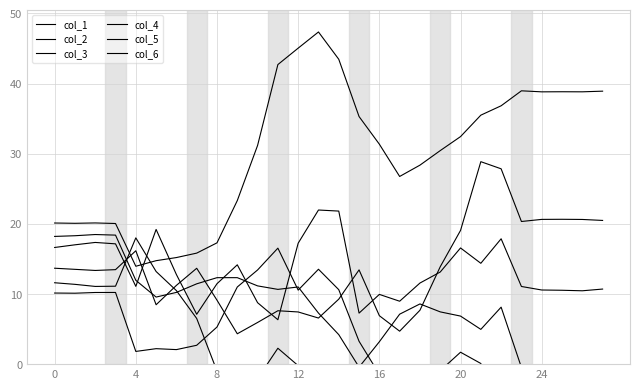

Which category has the highest value in the col_5 series?

8